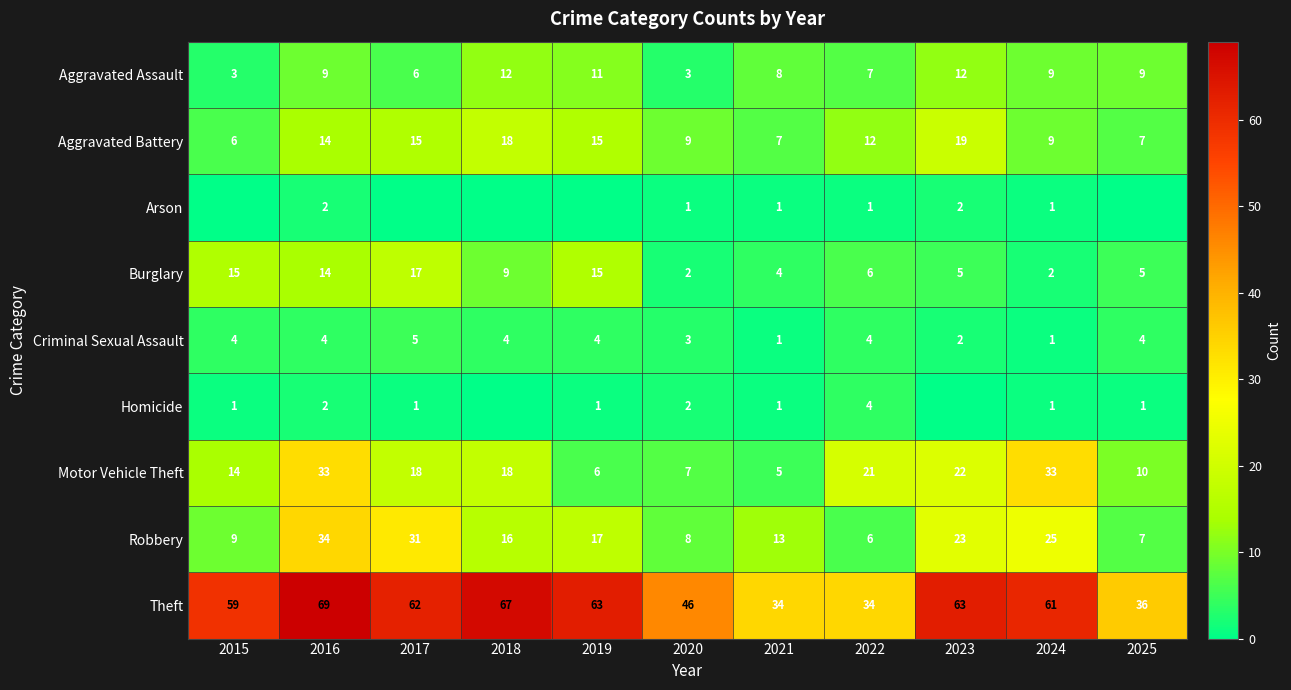

Which label corresponds to the largest value in the chart?

2016